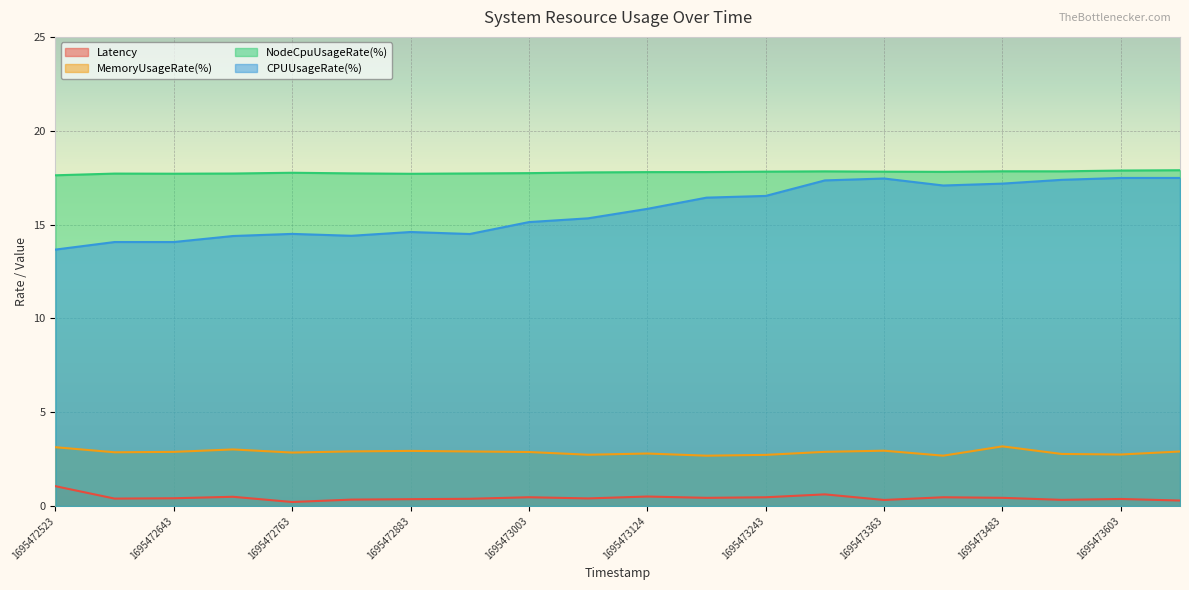

How many lines are shown in the chart?

4